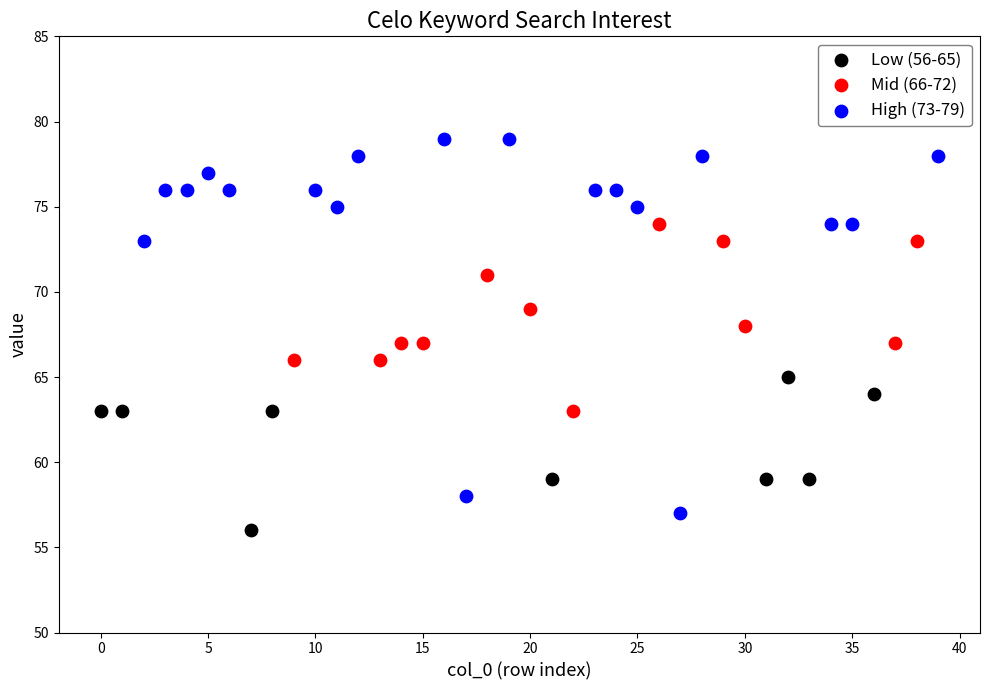

Which series has the widest spread of Y values?

High (73-79)